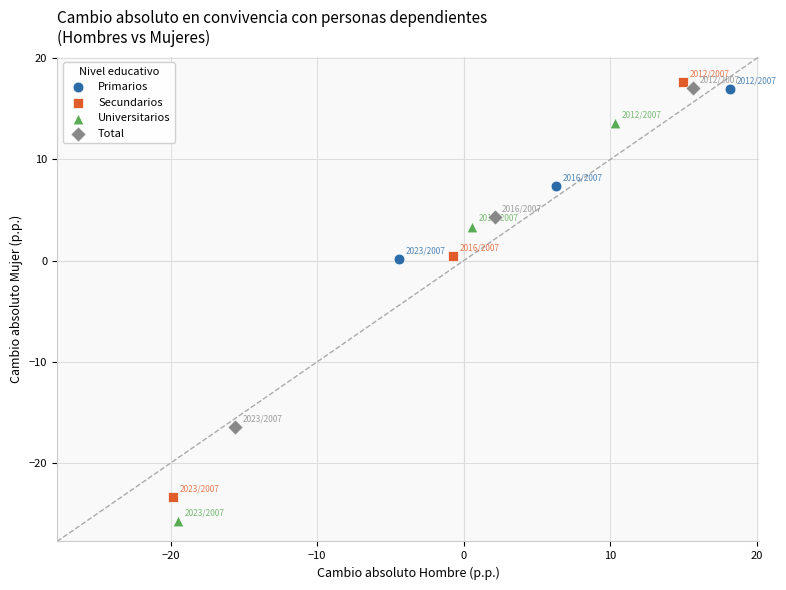

Which series contains the highest Y value?

Secundarios